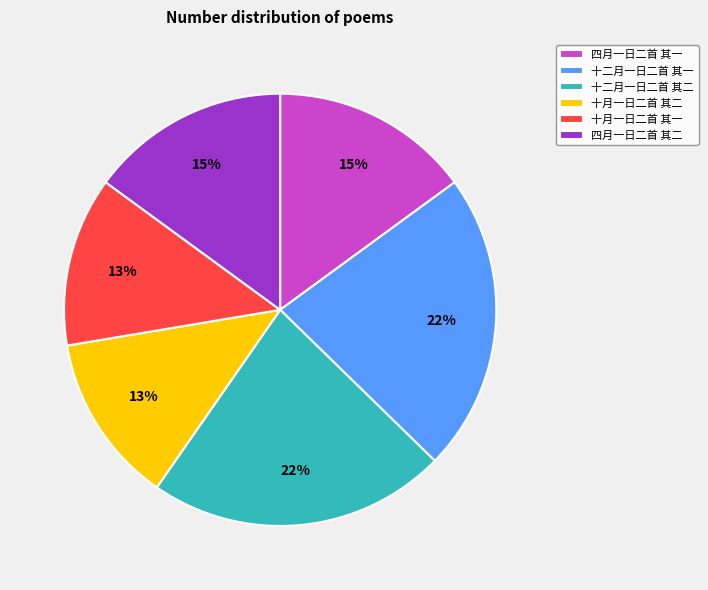

To the nearest percent, what is the combined percentage of 十二月一日二首 其一 and 十月一日二首 其二?

35%